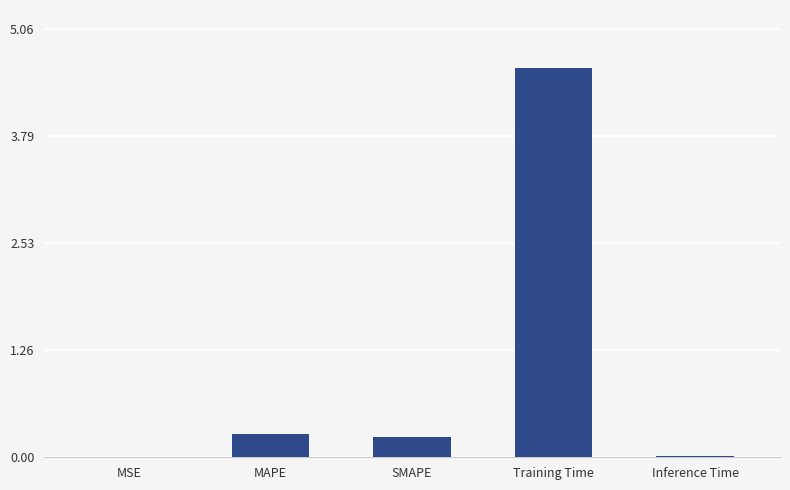

Which category has the highest value across all series?

Training Time